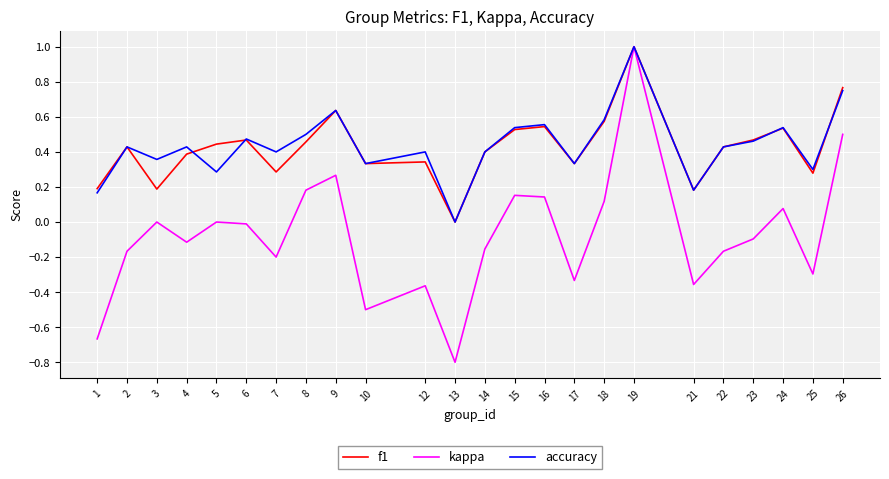

What is the sum of all f1 values?

10.2